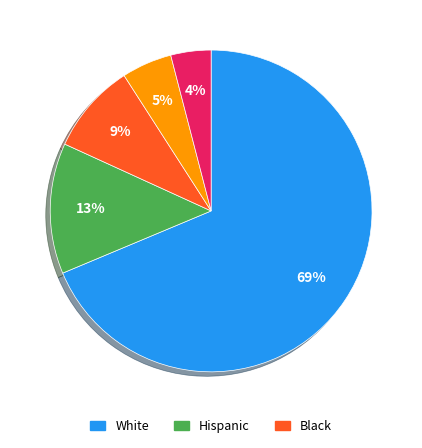

Is there a majority slice in this chart?

Yes